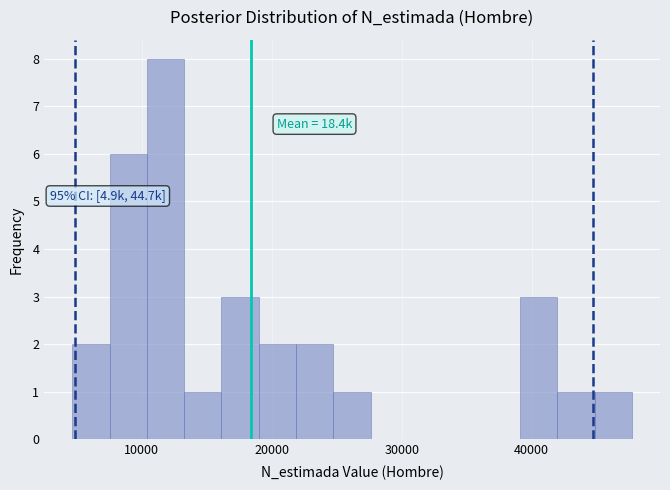

Around what value on the x-axis is the tallest bar? Give the approximate position of its centre, as read against the axis.

12000